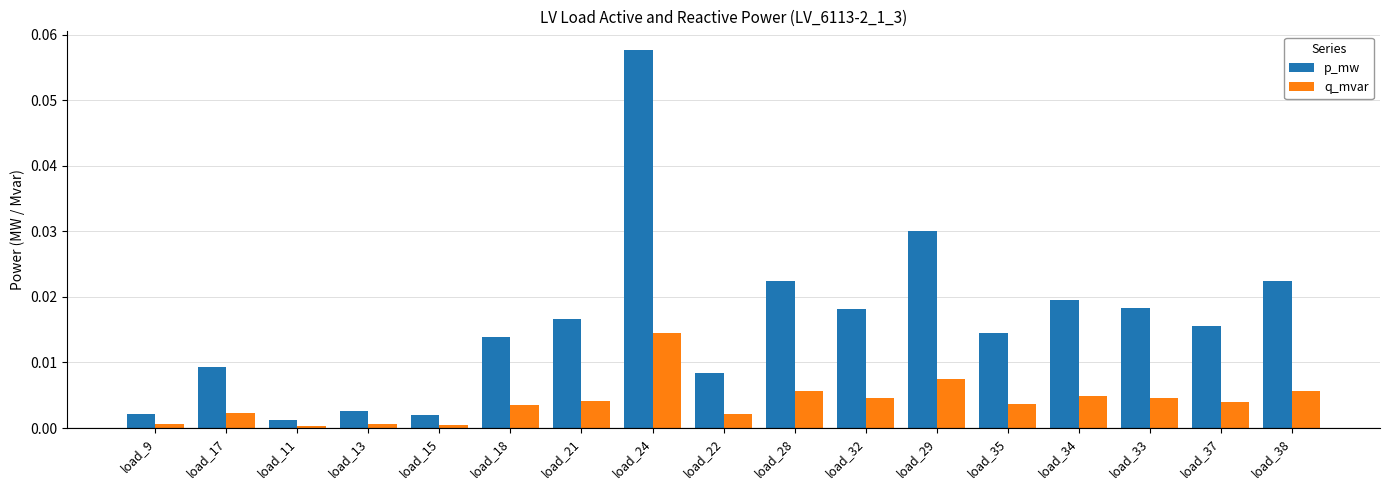

Is it true that q_mvar equals 0.0 at load_22?

True